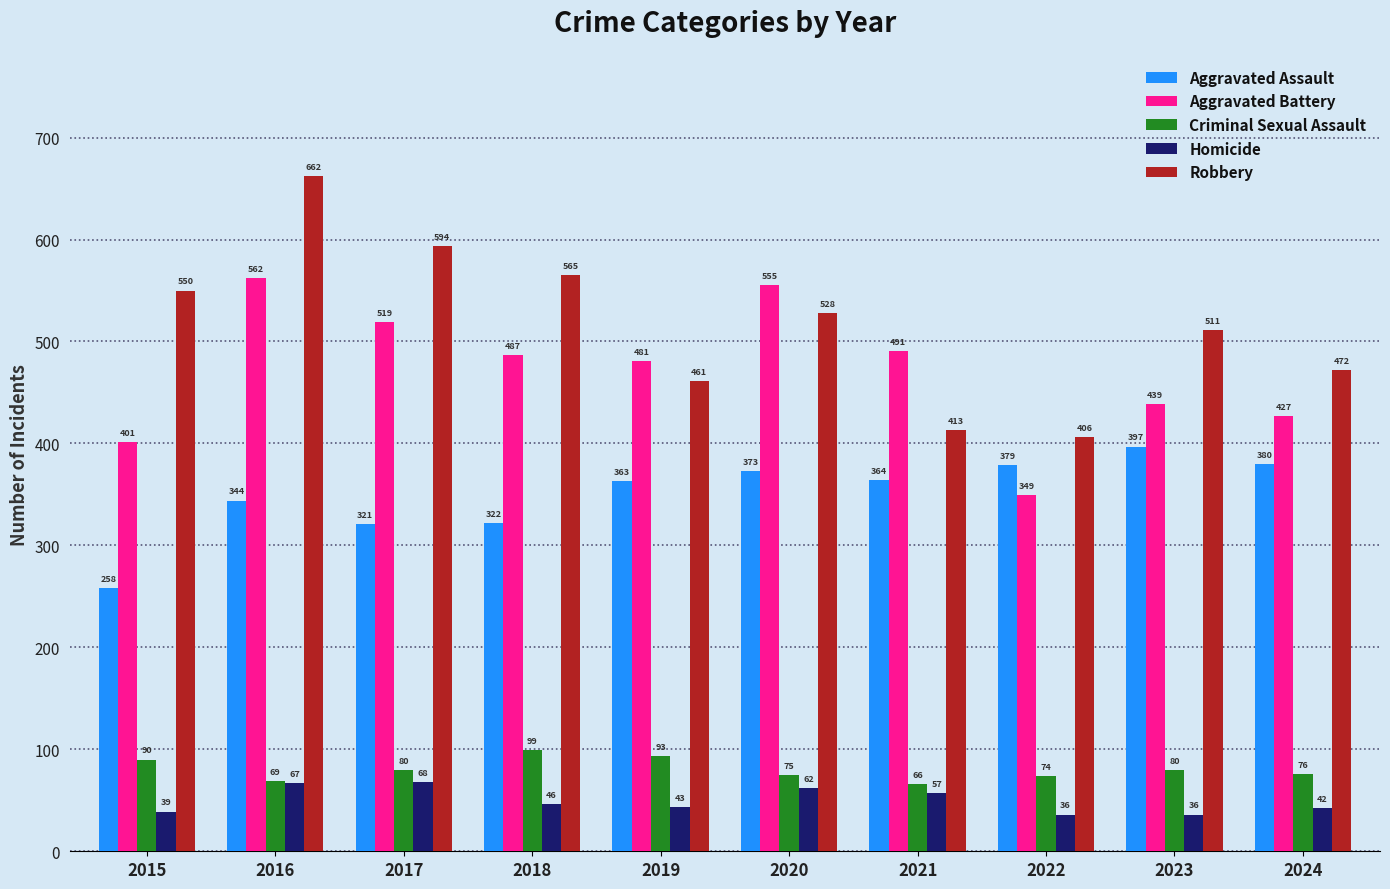

What is the difference between the highest and lowest values at 2022?

370